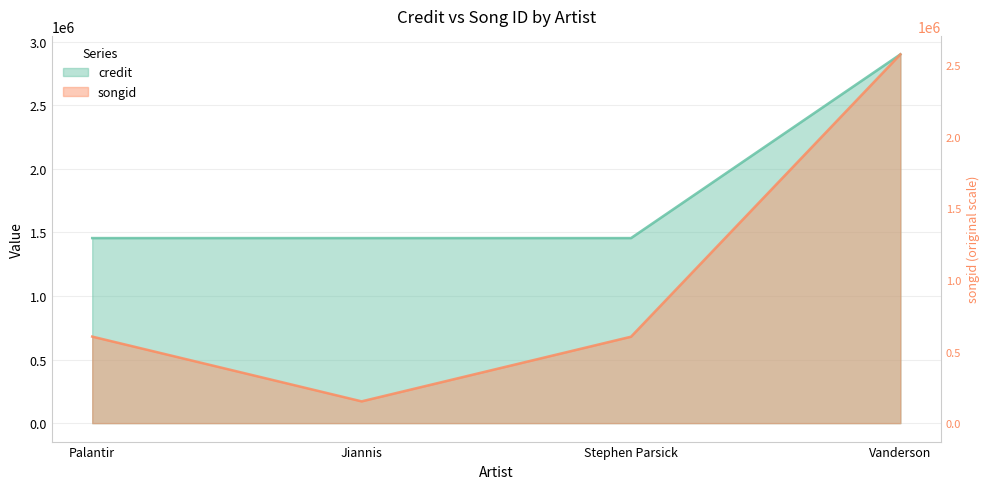

What are all the series names shown in the legend?

credit, songid